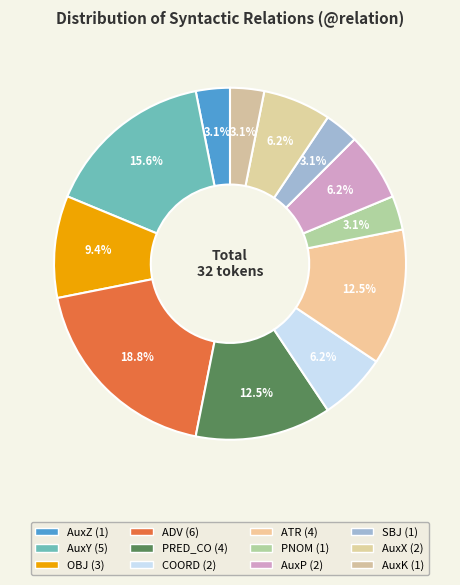

True or false: AuxZ accounts for 12% of the total.

False